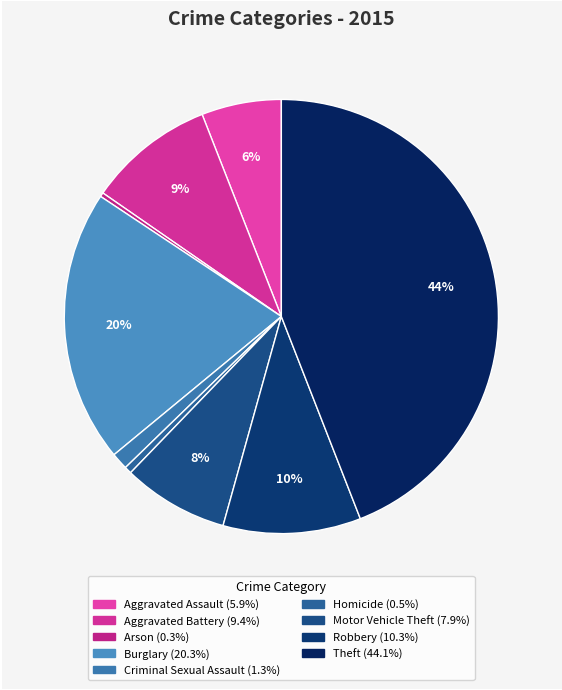

The Robbery slice represents 20% of the pie. True or false?

False